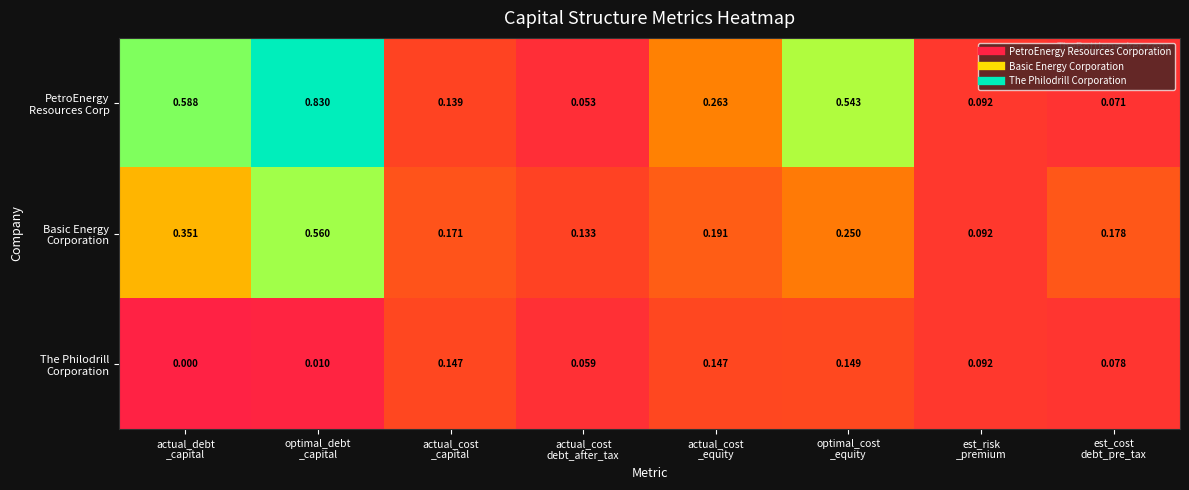

How many categories are shown in the chart?

8